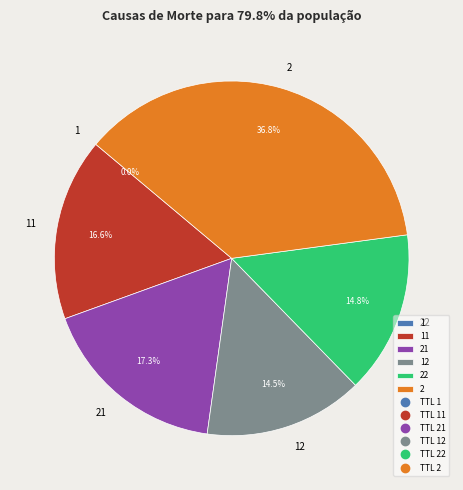

Is 22 the majority of the pie?

No